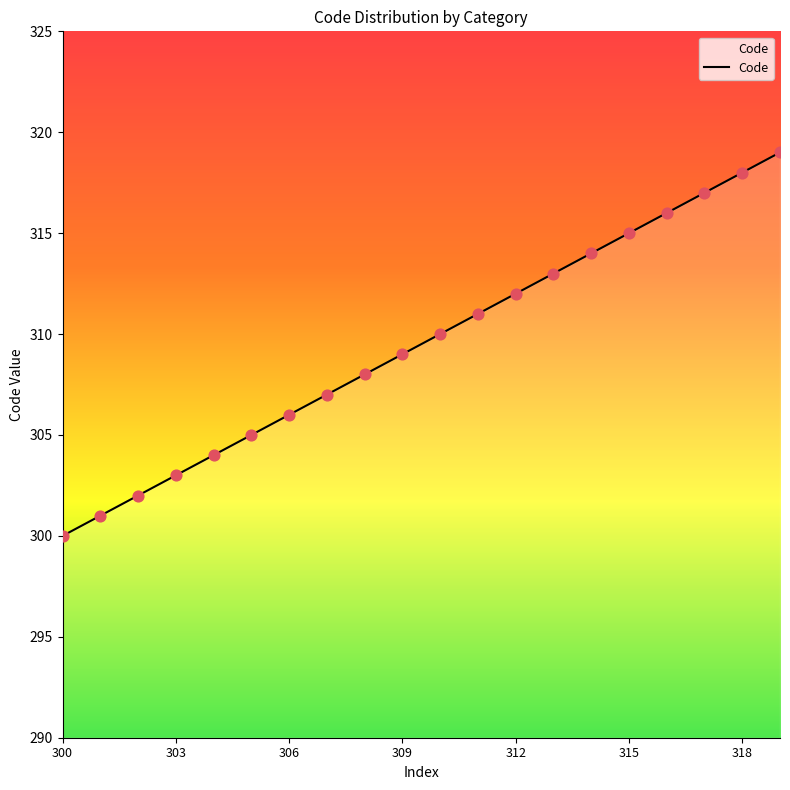

What is the minimum value shown in the chart?

300